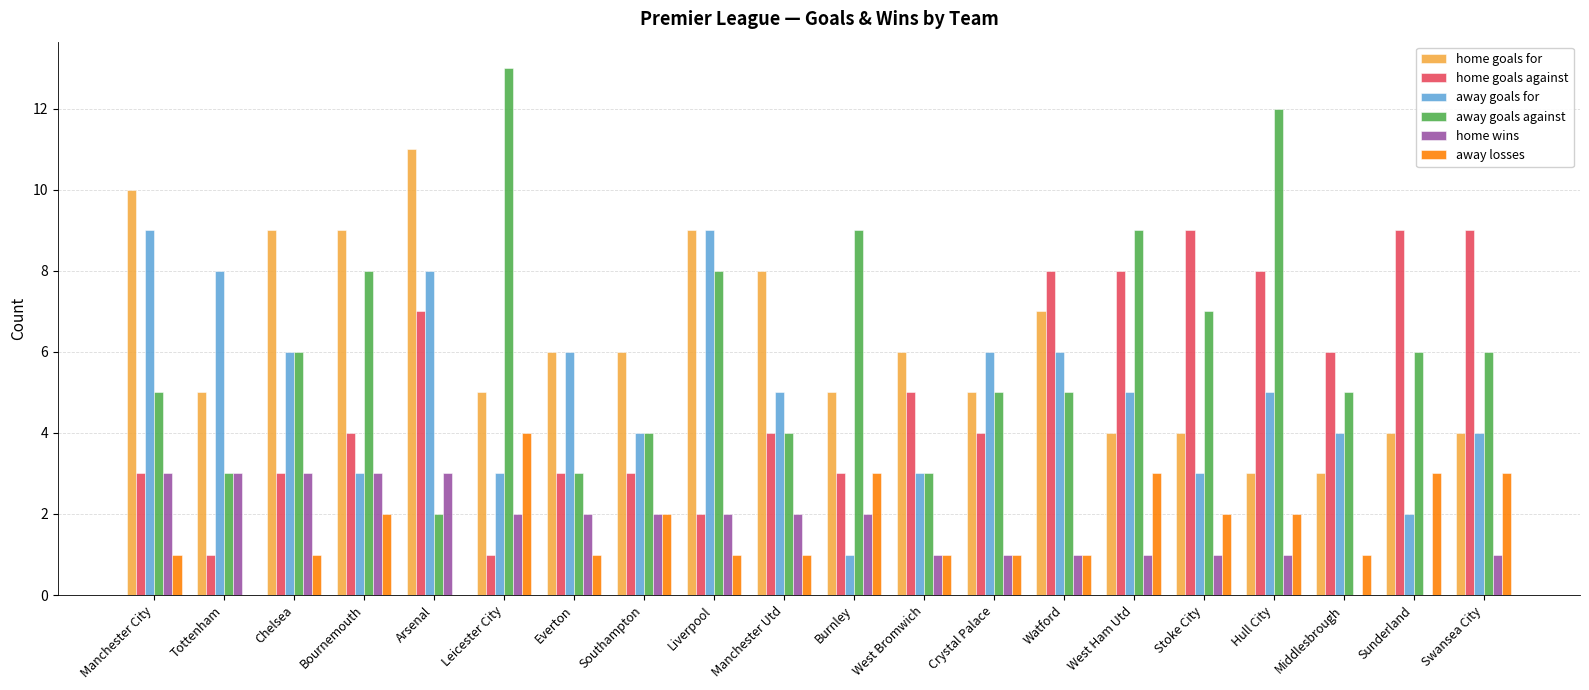

What are all the series names shown in the legend?

home goals for, home goals against, away goals for, away goals against, home wins, away losses